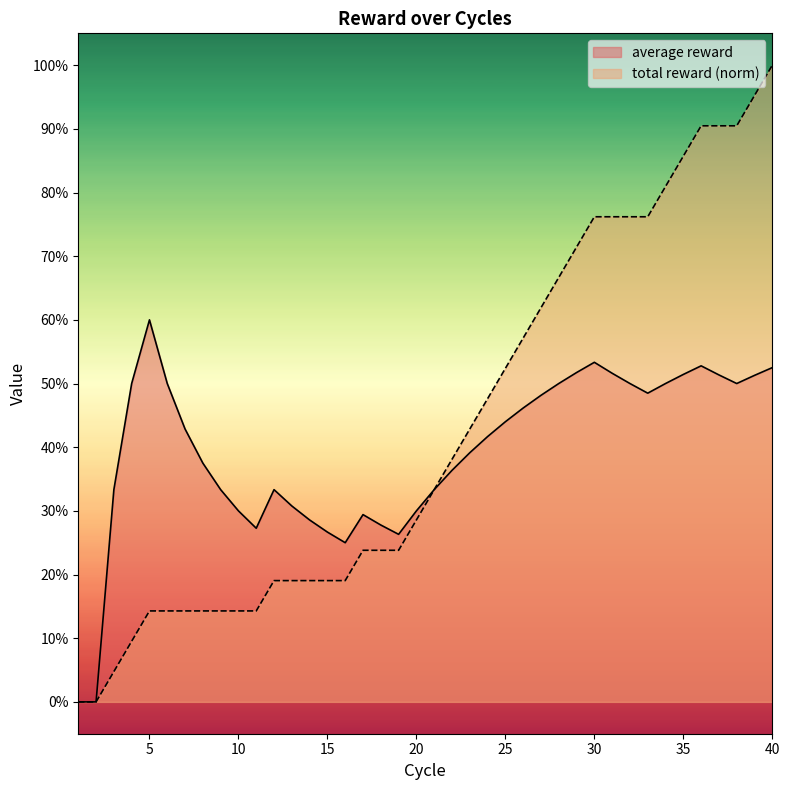

At which category does average reward reach its first local valley?

11